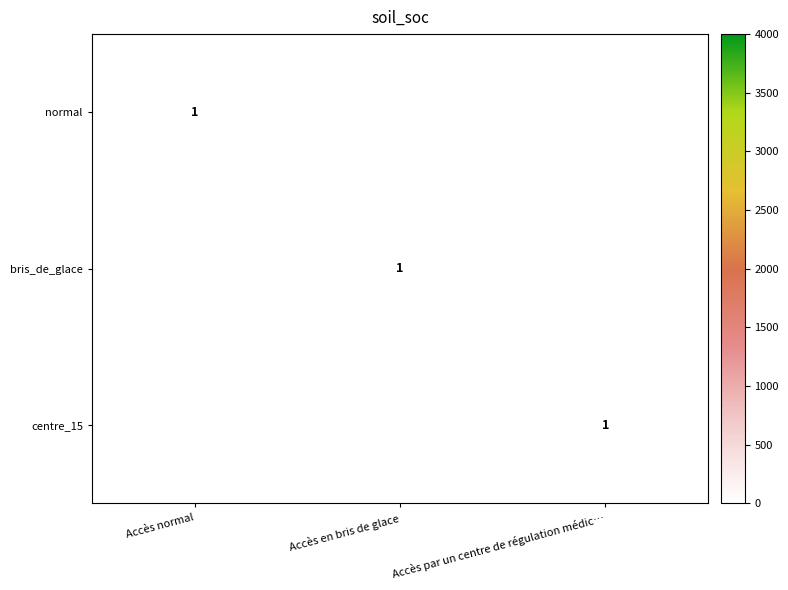

The value of centre_15 at Accès par un centre de régulation médic… is 0. True or false?

False